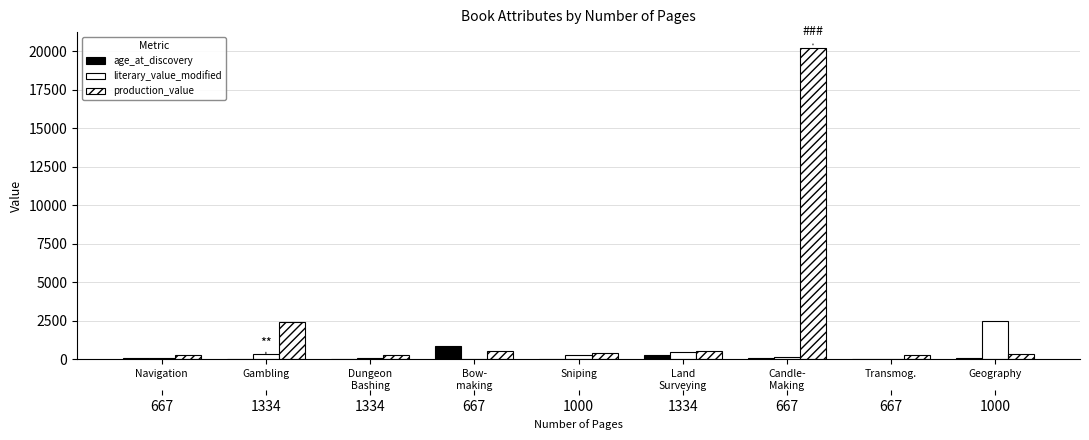

Reading left to right, extract all data points from this chart.

age_at_discovery: Navigation=77	Gambling=31	Dungeon
Bashing=37	Bow-
making=870	Sniping=32	Land
Surveying=286	Candle-
Making=81	Transmog.=23	Geography=58
literary_value_modified: Navigation=84	Gambling=334	Dungeon
Bashing=84	Bow-
making=14	Sniping=250	Land
Surveying=441	Candle-
Making=167	Transmog.=34	Geography=2500
production_value: Navigation=261	Gambling=2415	Dungeon
Bashing=261	Bow-
making=521	Sniping=390	Land
Surveying=521	Candle-
Making=20217	Transmog.=261	Geography=370